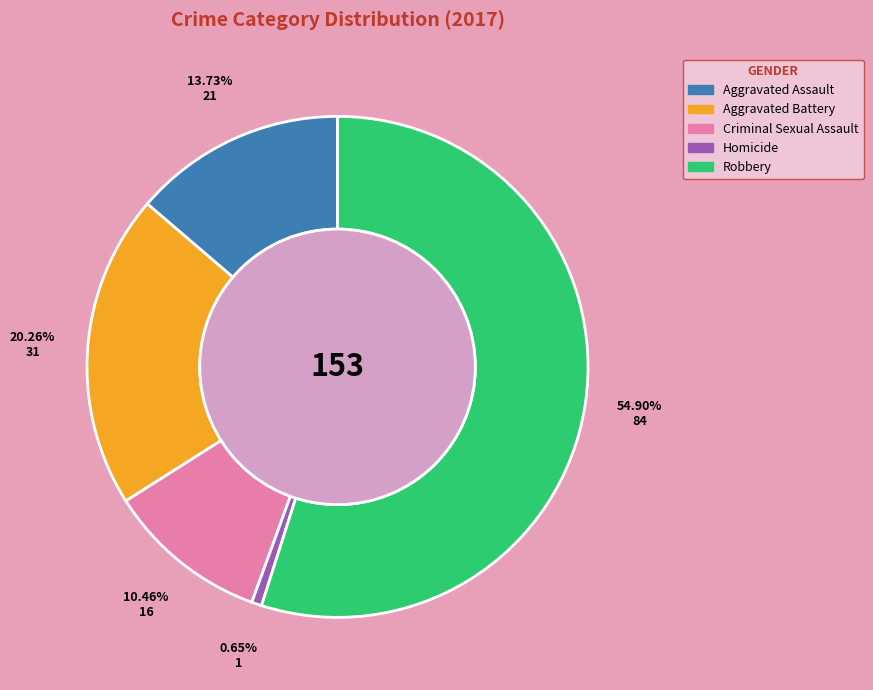

Rank the categories by value from highest to lowest.

Robbery, Aggravated Battery, Aggravated Assault, Criminal Sexual Assault, Homicide